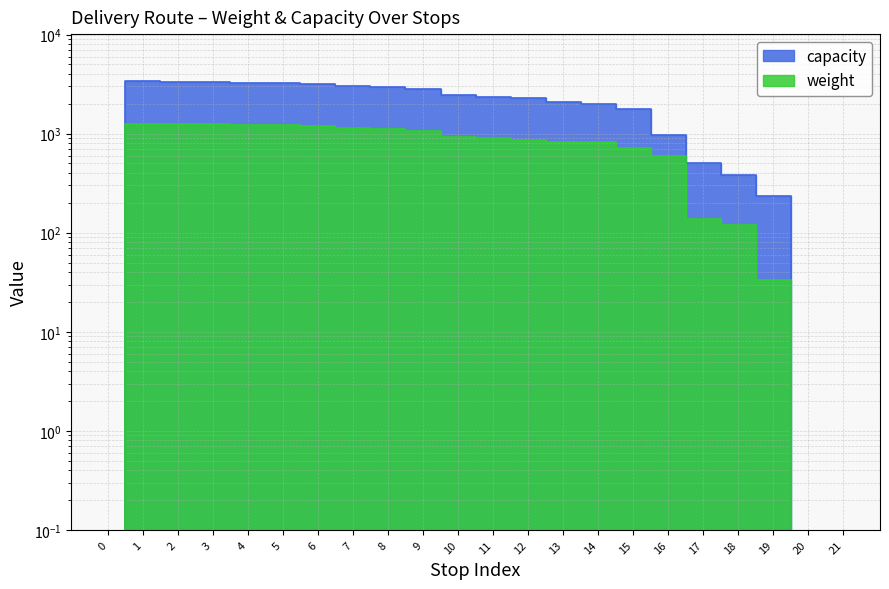

List the labels in order of capacity value, largest first.

1, 2, 3, 4, 5, 6, 7, 8, 9, 10, 11, 12, 13, 14, 15, 16, 17, 18, 19, 0, 20, 21